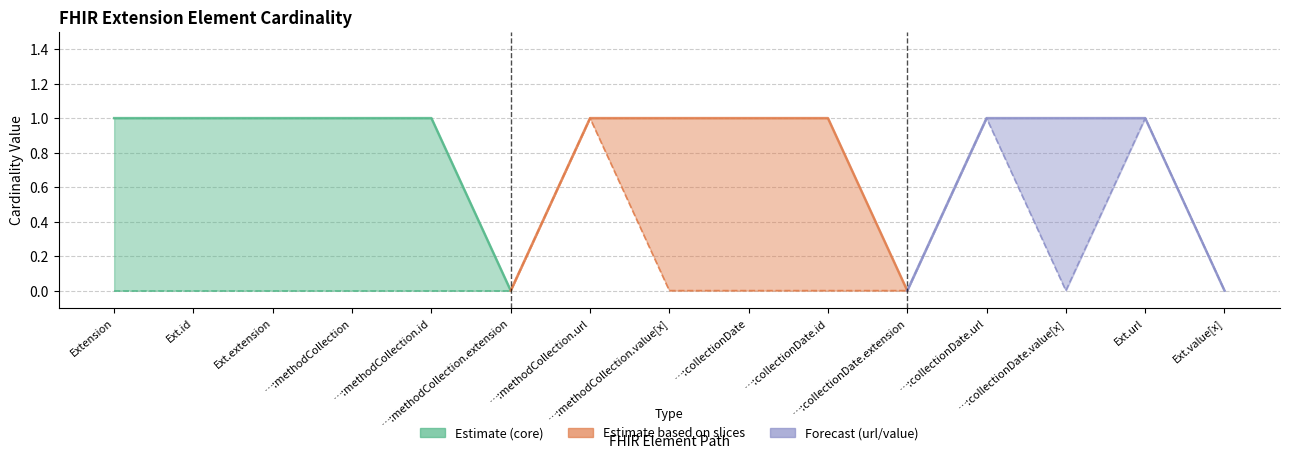

The value of Max Cardinality at Extension.value[x] is 1. True or false?

False